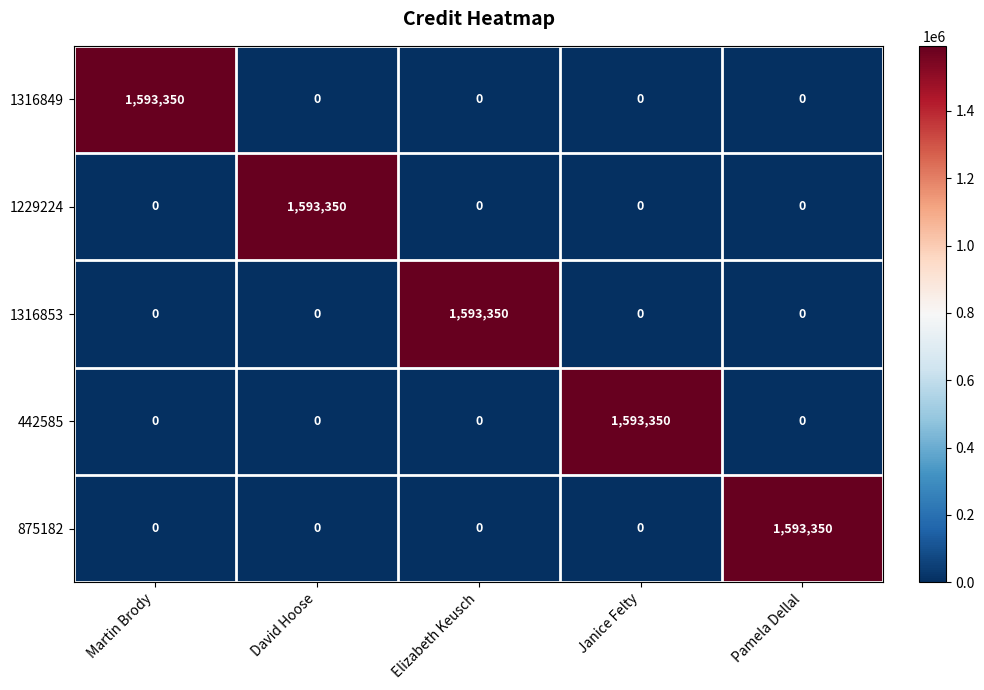

What is the greatest value displayed?

1593350